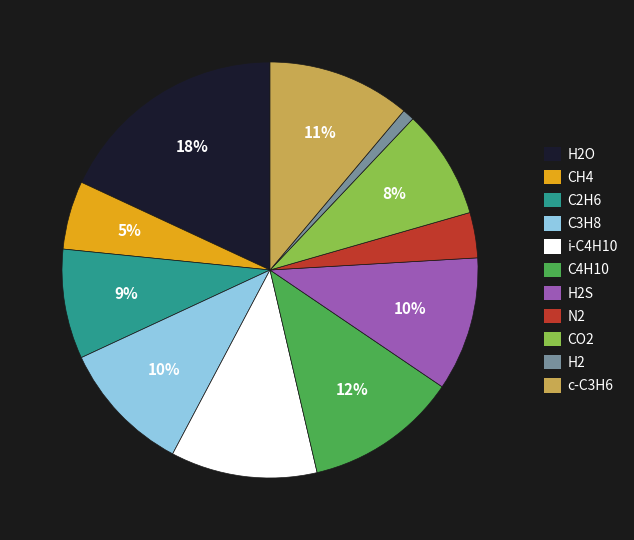

Is there a majority slice in this chart?

No